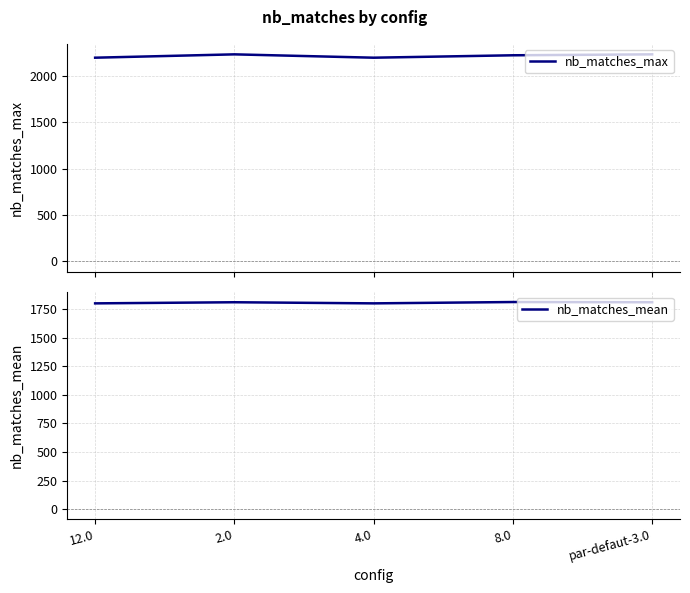

At how many categories does at least one series exceed 2159?

5